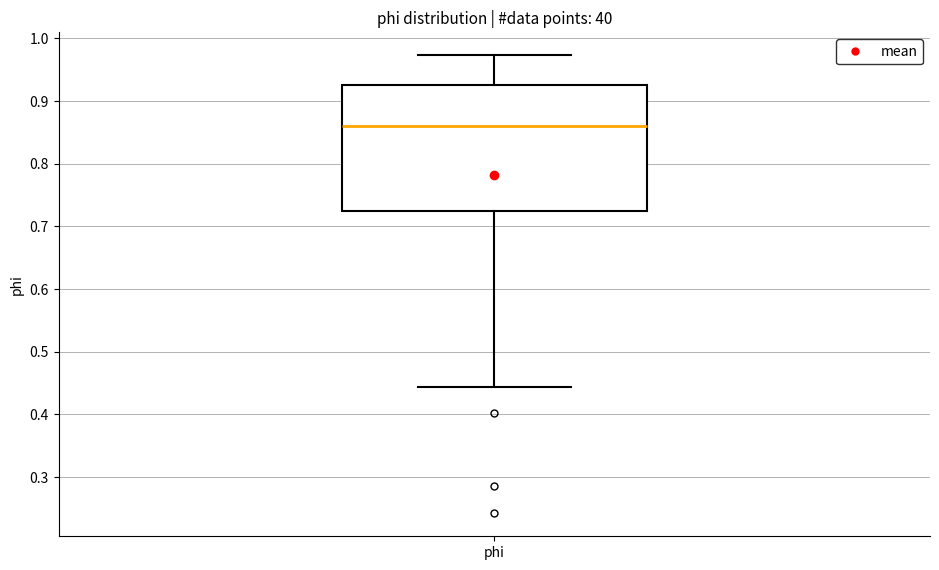

Where is the lower edge of the box for phi on the y-axis? The values are not printed on the chart, so give them approximately, as read against the axis.

0.73